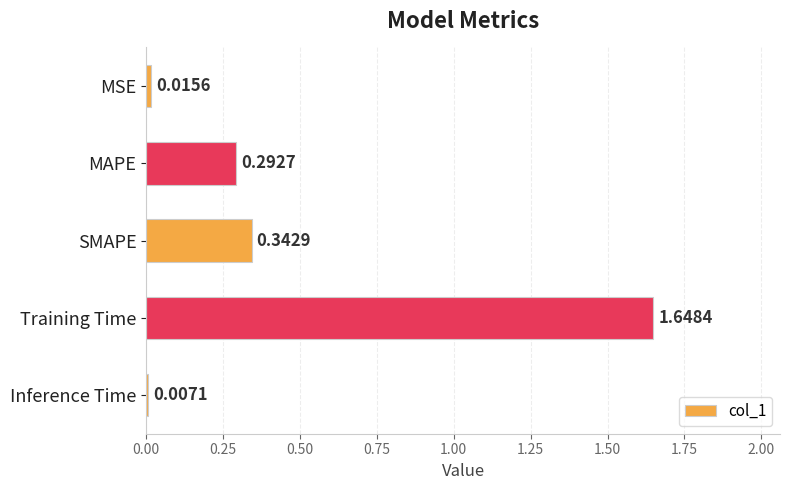

Which label corresponds to the smallest value in the chart?

Inference Time